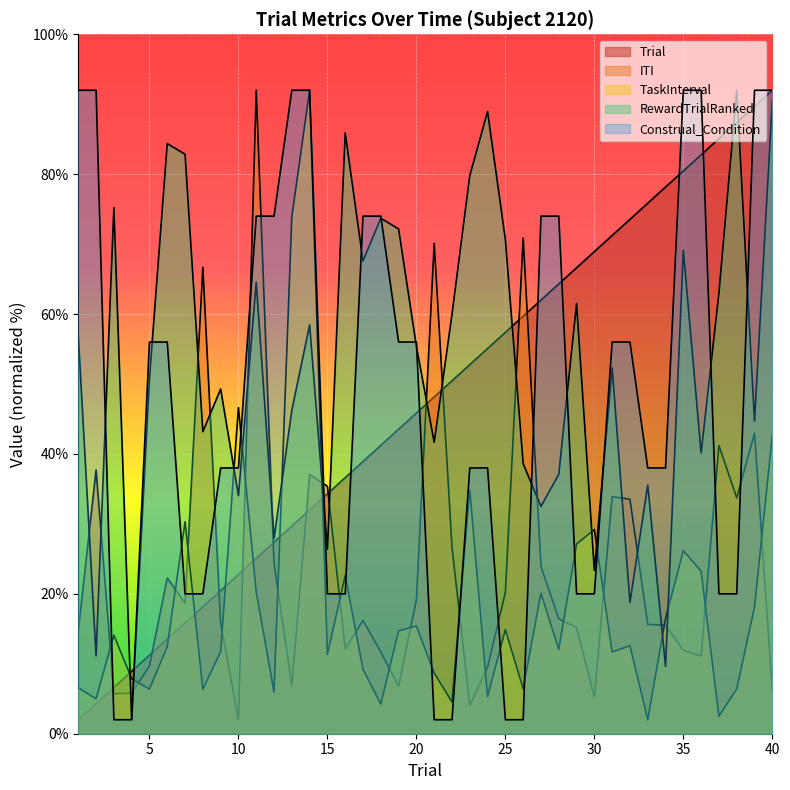

Which category has the lowest value in the ITI series?

10